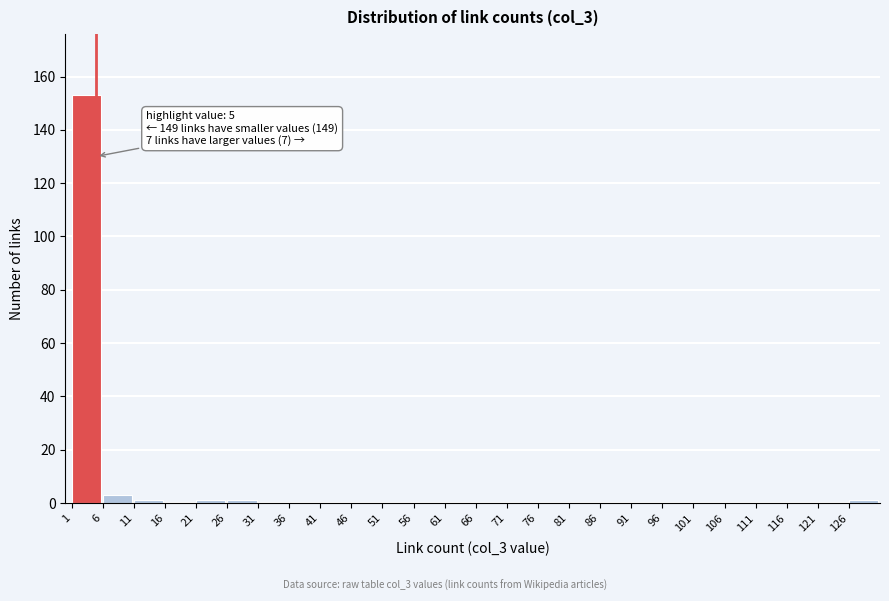

Which range on the x-axis has the tallest bar?

1 to 6